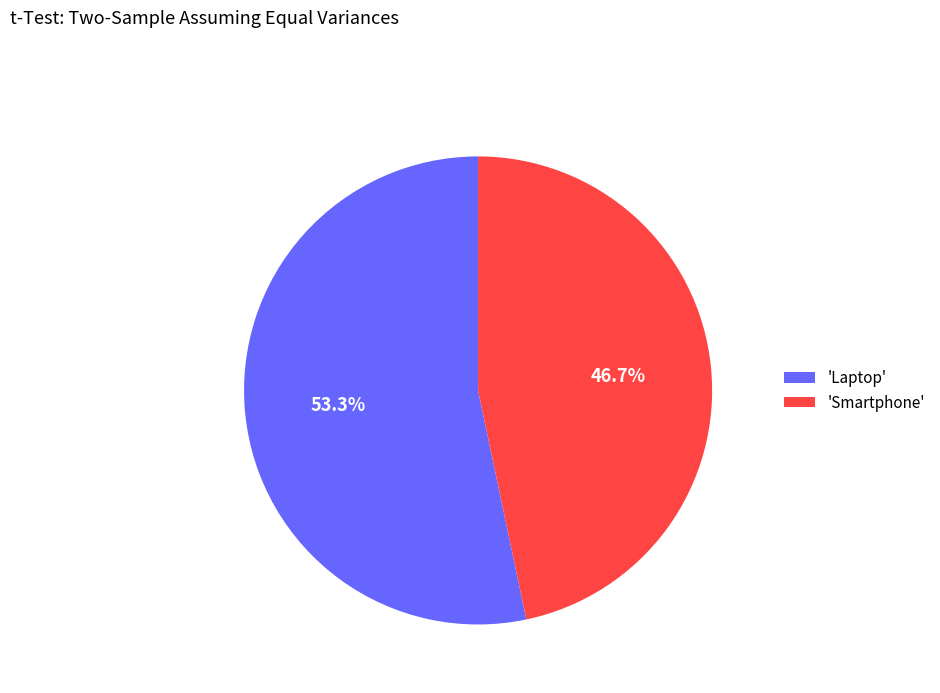

What is the majority slice?

'Laptop'